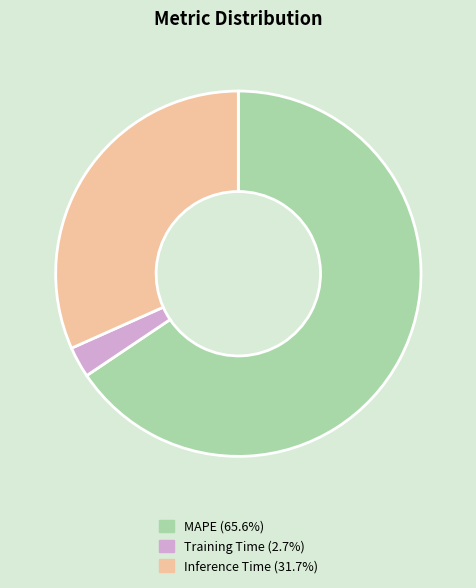

Which slice is the largest?

MAPE